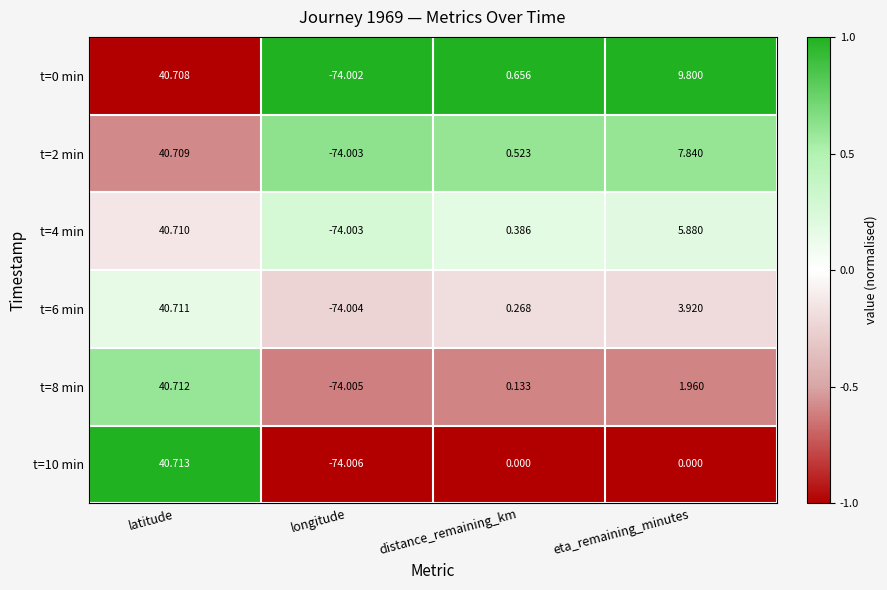

Rank the categories by t=8 min value from lowest to highest.

longitude, distance_remaining_km, eta_remaining_minutes, latitude